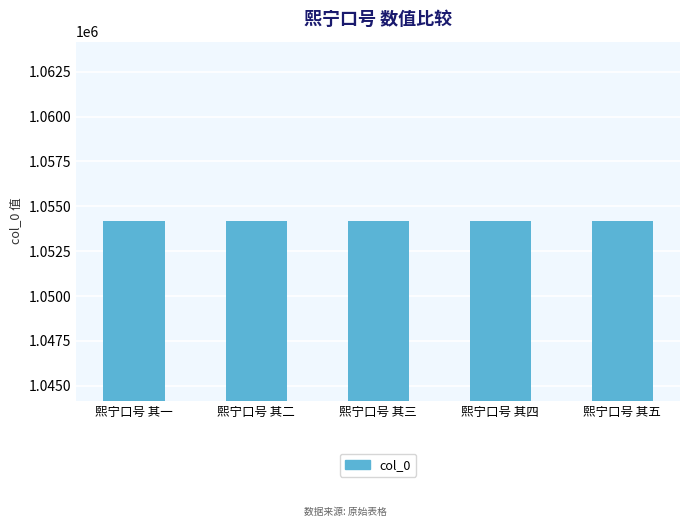

The value at 熙宁口号 其一 is 1470860. True or false?

False